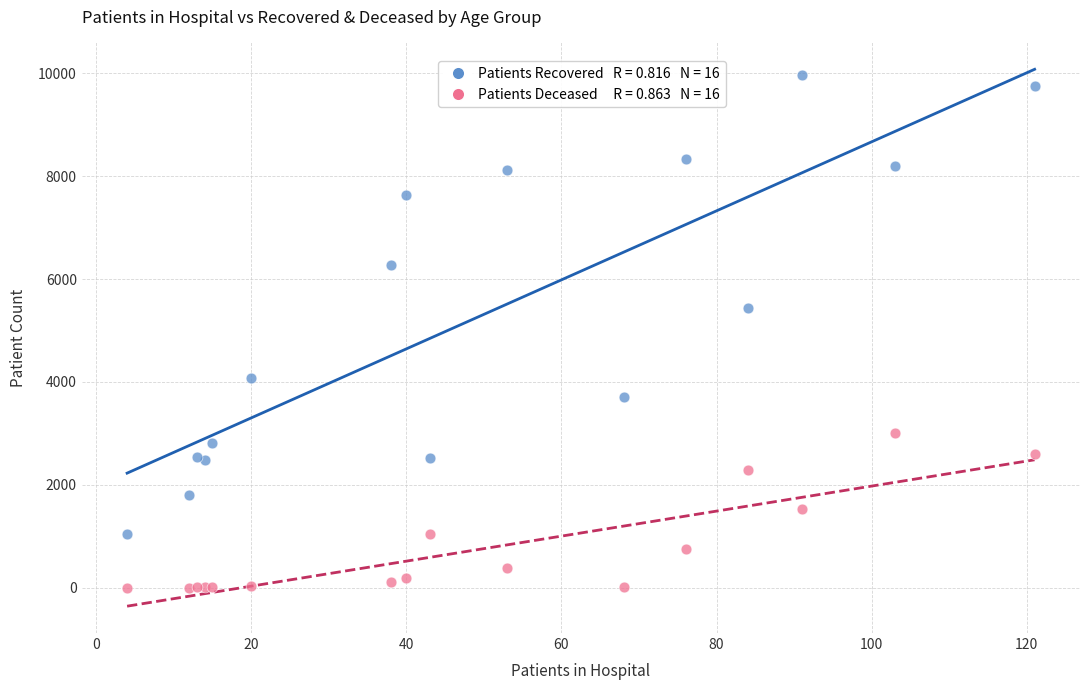

Across all series, what Y value is closest to 4985?

5430